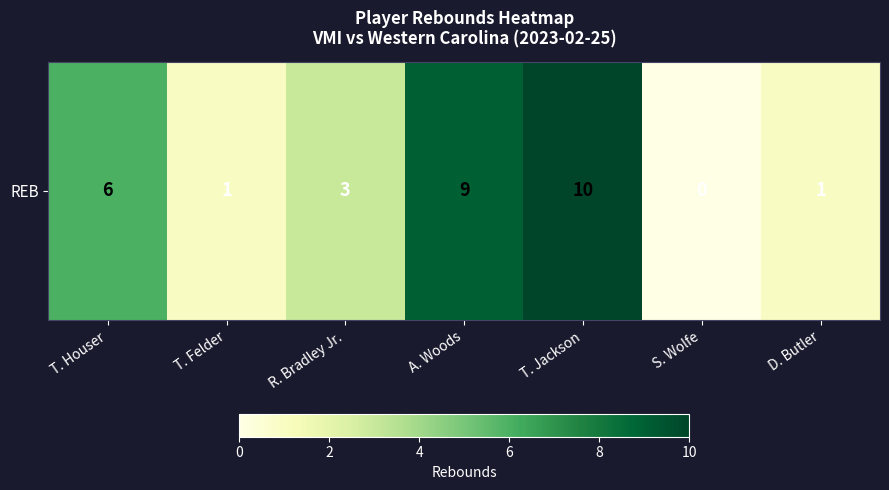

What is the maximum value shown in the chart?

10